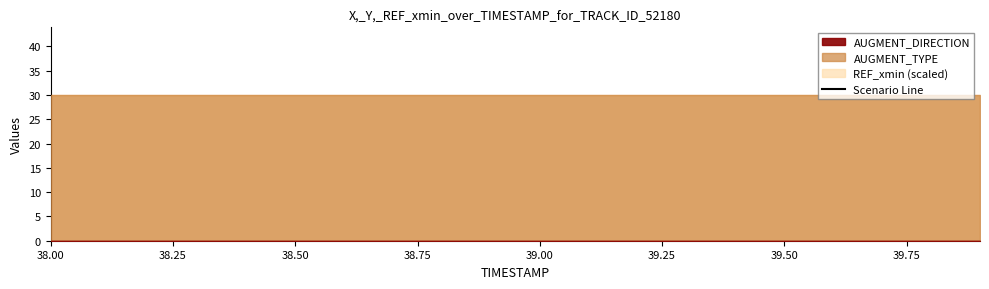

Between 39.8 and 39.2, which is larger?

39.2